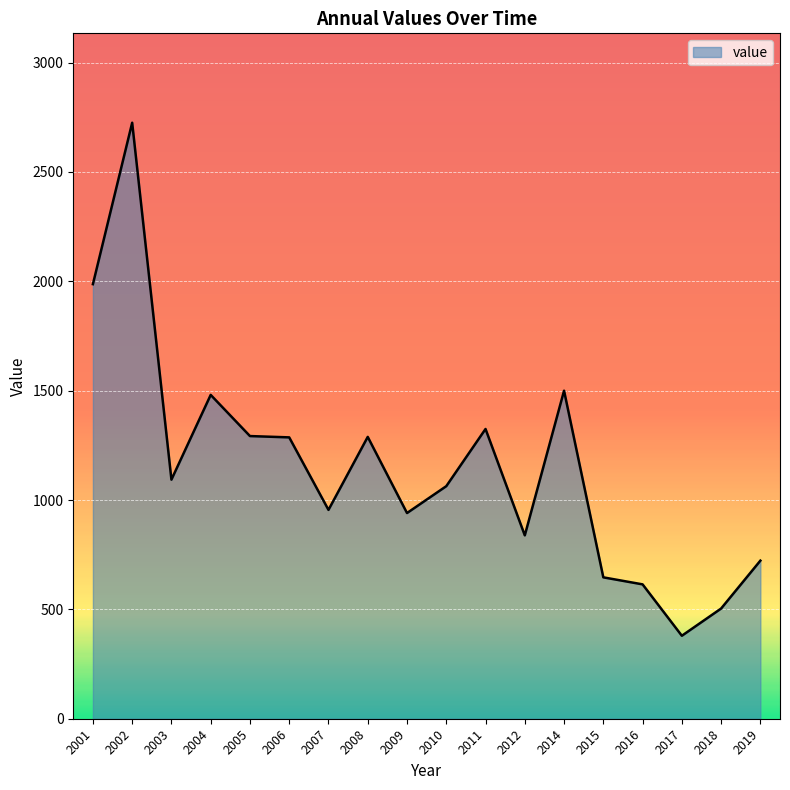

Where is the first local minimum?

2003